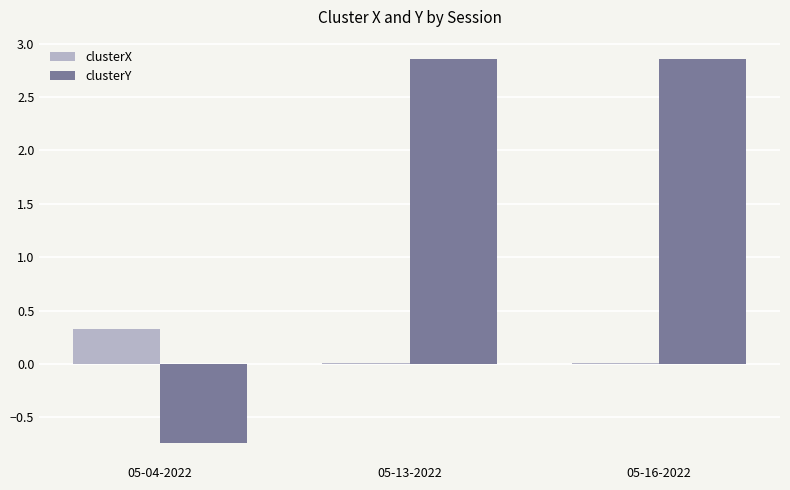

The clusterY series shows 4.4 at 05-16-2022. True or false?

False